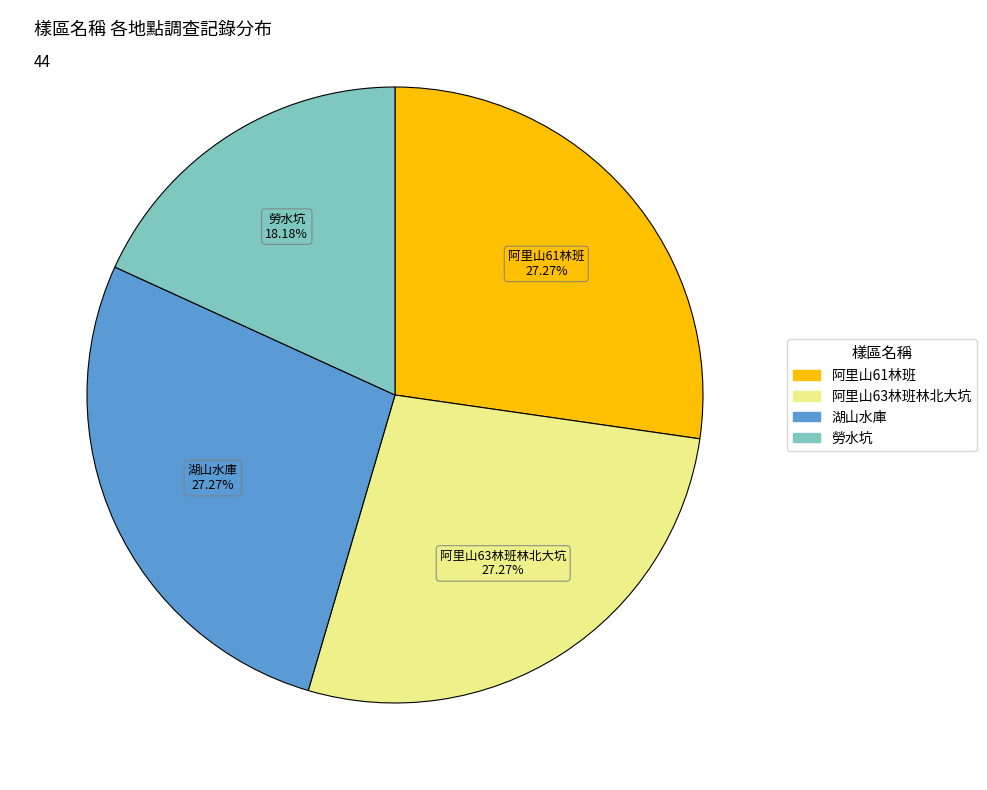

Count the number of slices in the pie.

4